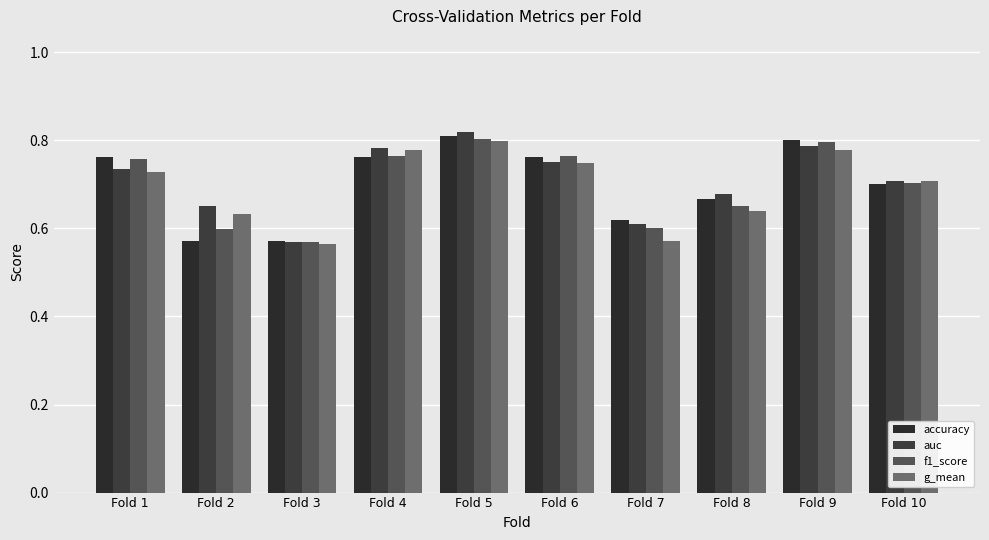

Rank the categories by g_mean value from highest to lowest.

Fold 5, Fold 9, Fold 4, Fold 6, Fold 1, Fold 10, Fold 8, Fold 2, Fold 7, Fold 3